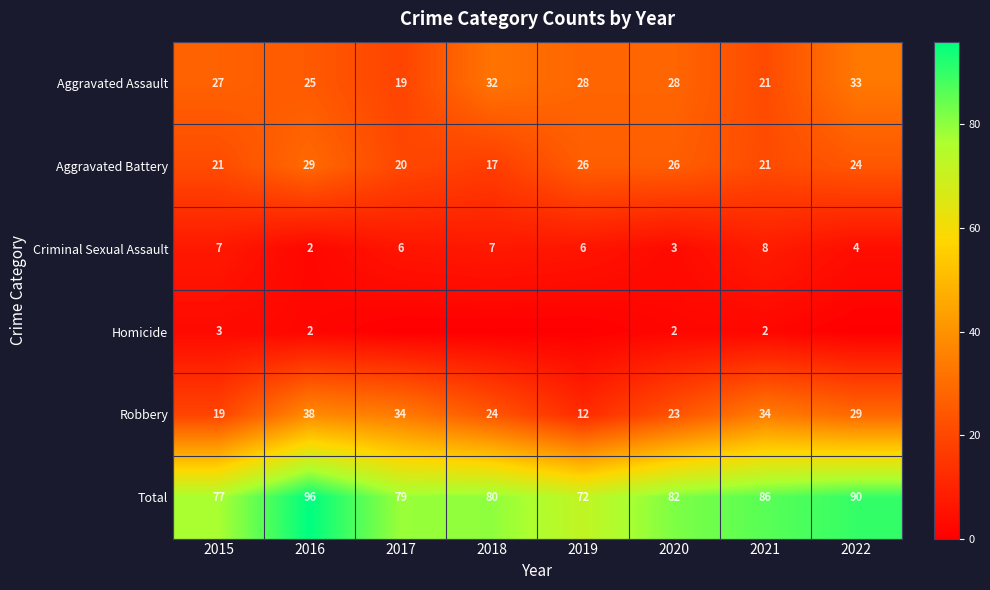

The Total series shows 115 at 2019. True or false?

False